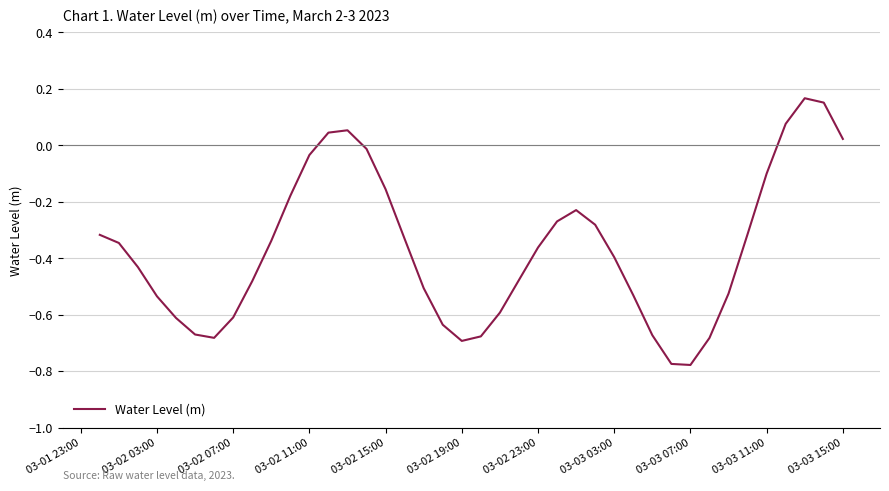

What is the difference between the maximum and minimum values?

0.9